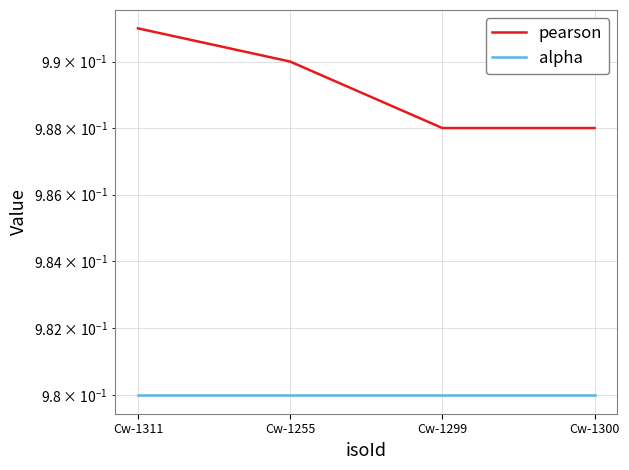

Does the chart have visible grid lines?

Yes